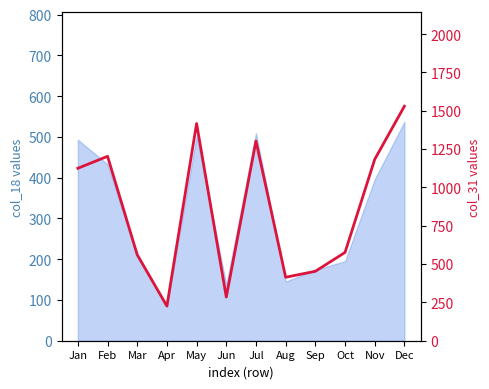

What is the sum of all values?

10276